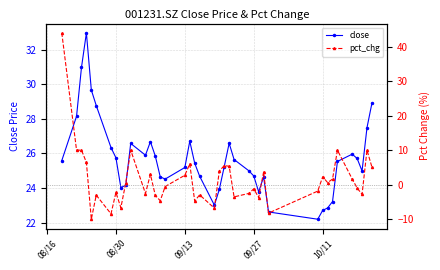

List the series in order of their peak value, lowest first.

close, pct_chg